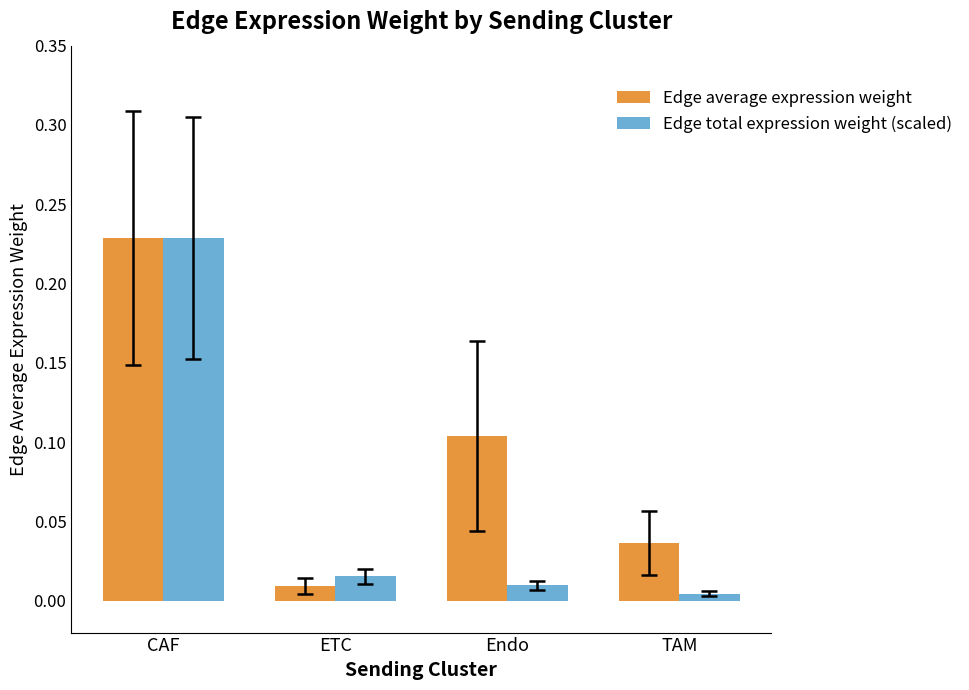

What is the sum of all Edge average expression weight values?

0.4